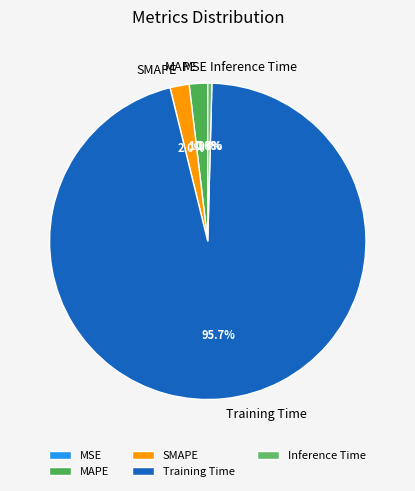

What is the largest slice in the pie chart?

Training Time